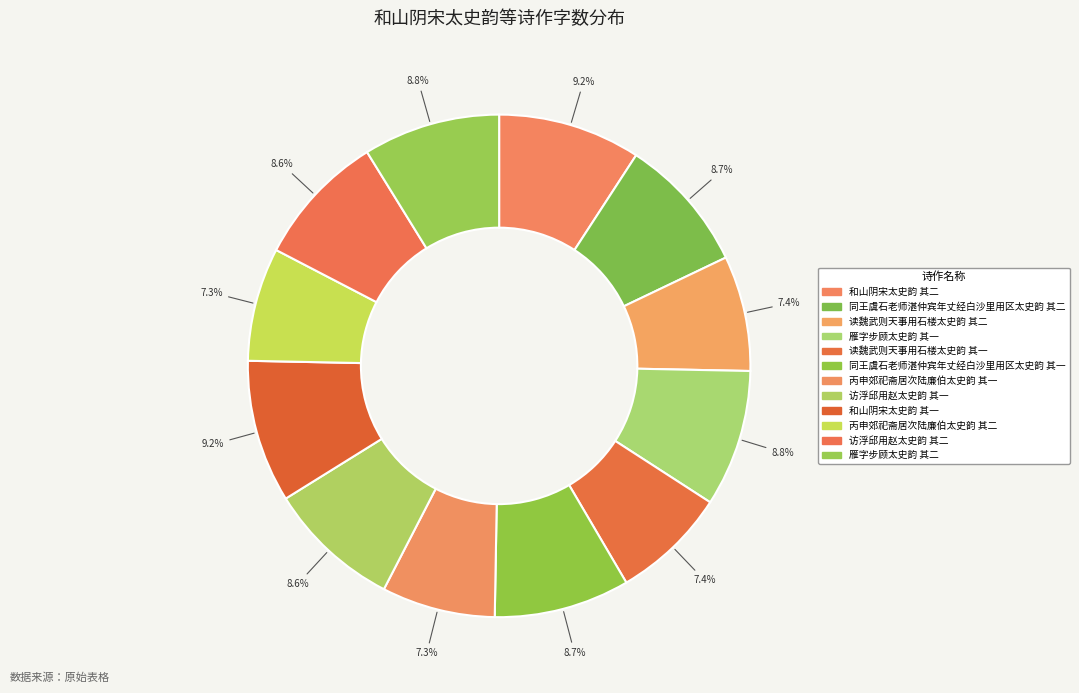

Does 雁字步顾太史韵 其一 account for over 50% of the chart?

No